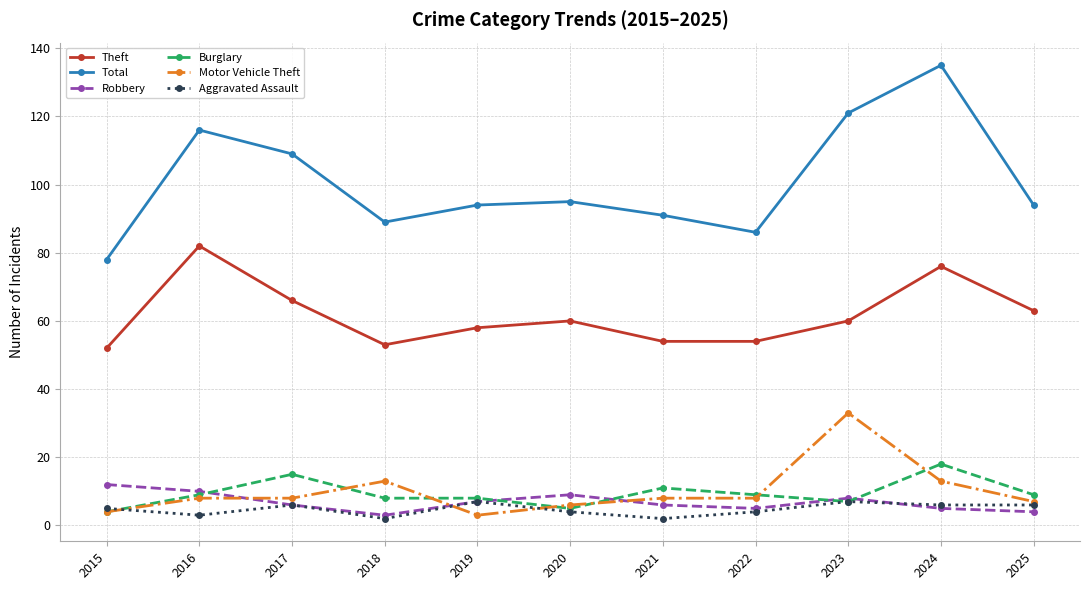

Where is the first local maximum for Total?

2016